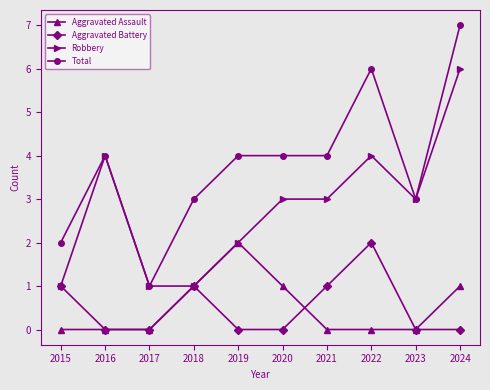

Reading left to right, what are all the values shown in this chart?

Aggravated Assault: 2015=0	2016=0	2017=0	2018=1	2019=2	2020=1	2021=0	2022=0	2023=0	2024=1
Aggravated Battery: 2015=1	2016=0	2017=0	2018=1	2019=0	2020=0	2021=1	2022=2	2023=0	2024=0
Robbery: 2015=1	2016=4	2017=1	2018=1	2019=2	2020=3	2021=3	2022=4	2023=3	2024=6
Total: 2015=2	2016=4	2017=1	2018=3	2019=4	2020=4	2021=4	2022=6	2023=3	2024=7